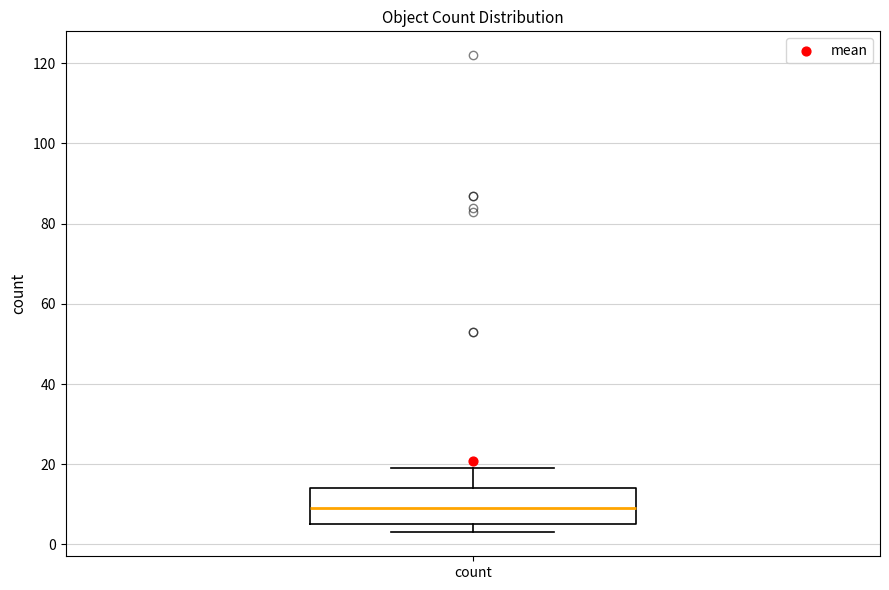

Where is the lower edge of the box for count on the y-axis? The values are not printed on the chart, so give them approximately, as read against the axis.

6